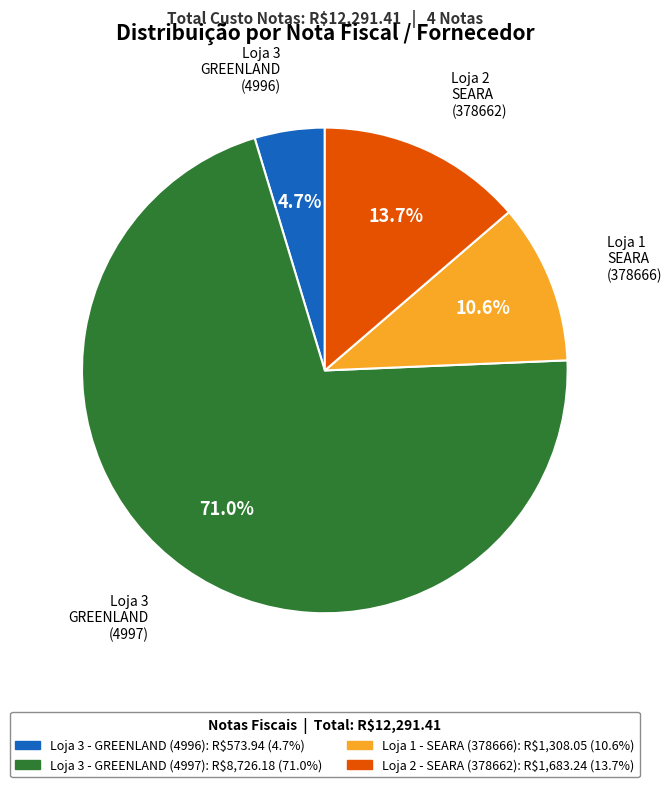

To the nearest percent, what portion does Loja 1 - SEARA (378666) represent?

11%